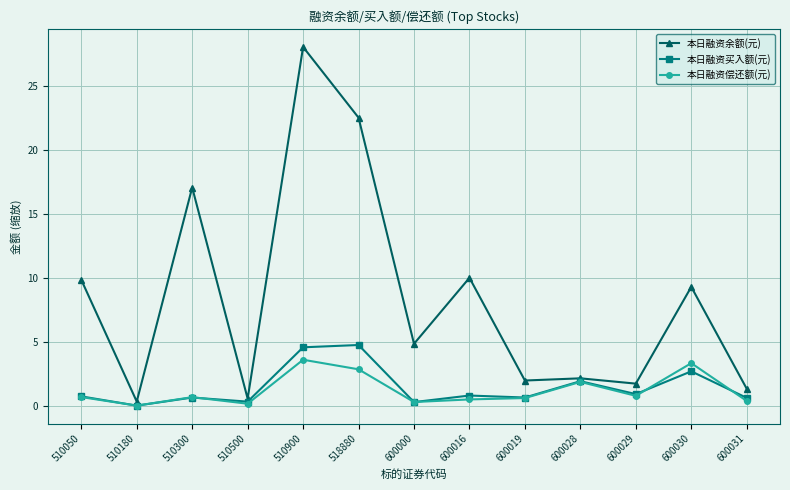

At which label is 本日融资余额(元) closest to 14?

510300